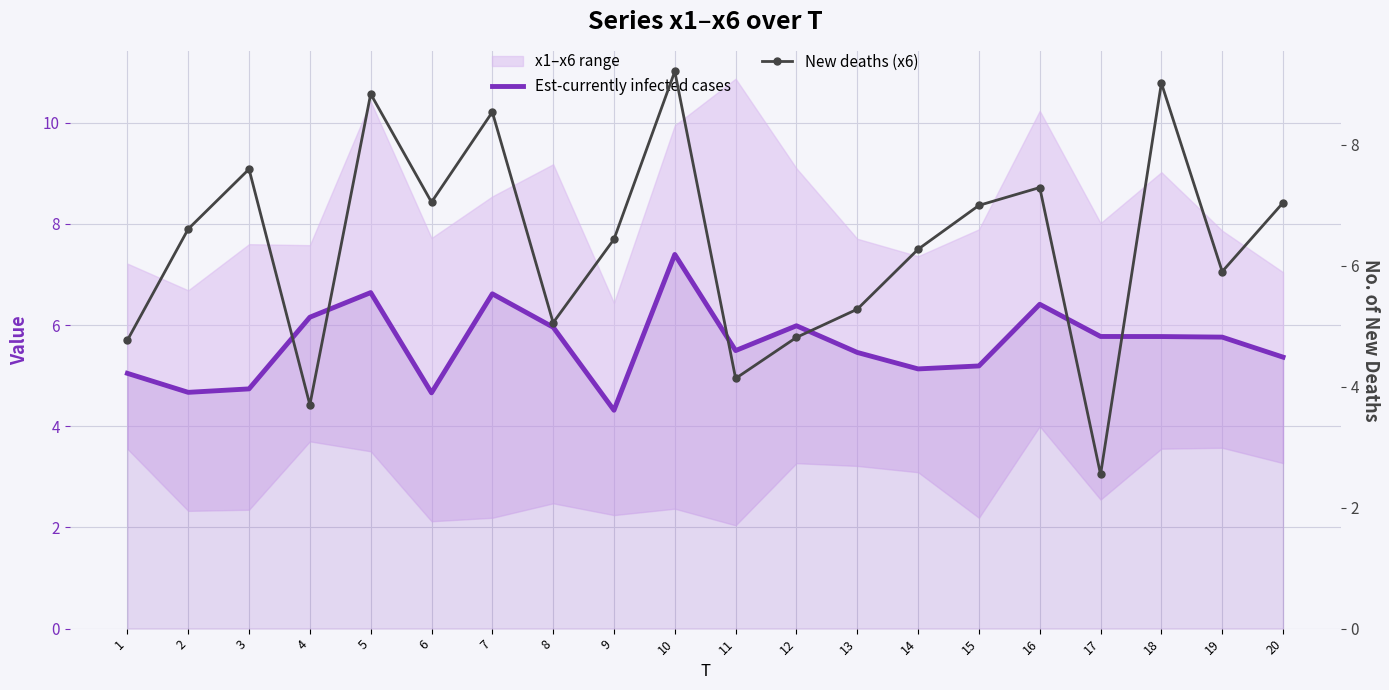

Rank the categories by New deaths (x6) value from lowest to highest.

17, 4, 11, 1, 12, 8, 13, 19, 14, 9, 2, 15, 20, 6, 16, 3, 7, 5, 18, 10